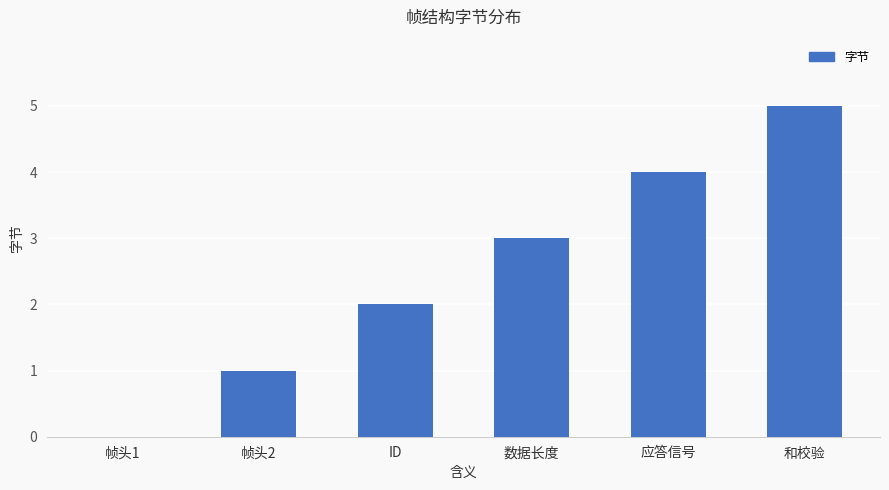

True or false: the data shows 5 at 数据长度.

False